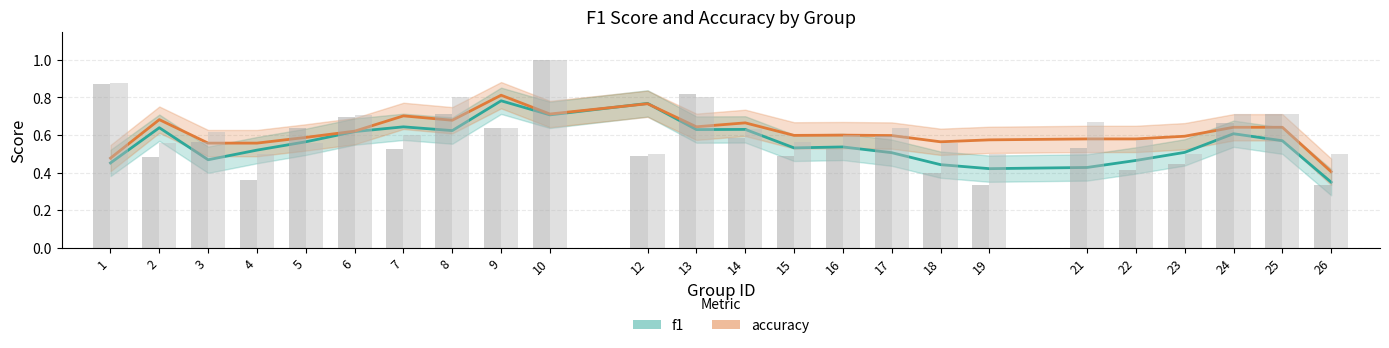

Count the number of categories in the chart.

24